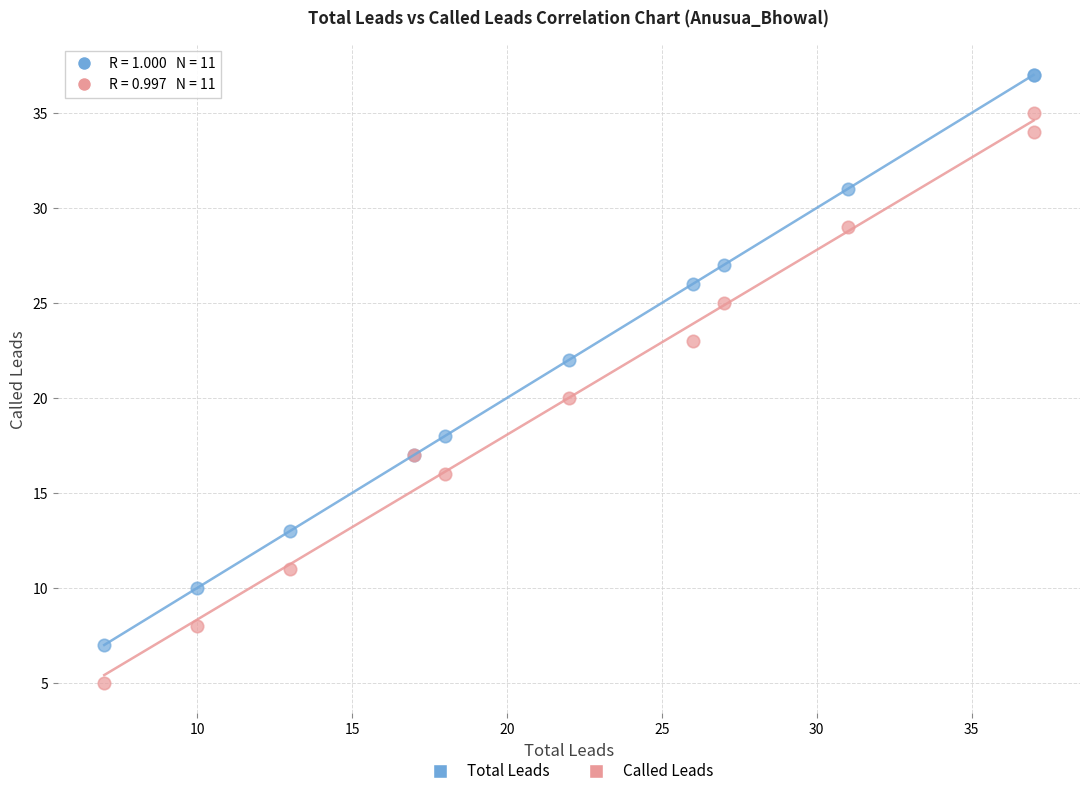

What is the X range (max minus min) for the scatter plot?

30